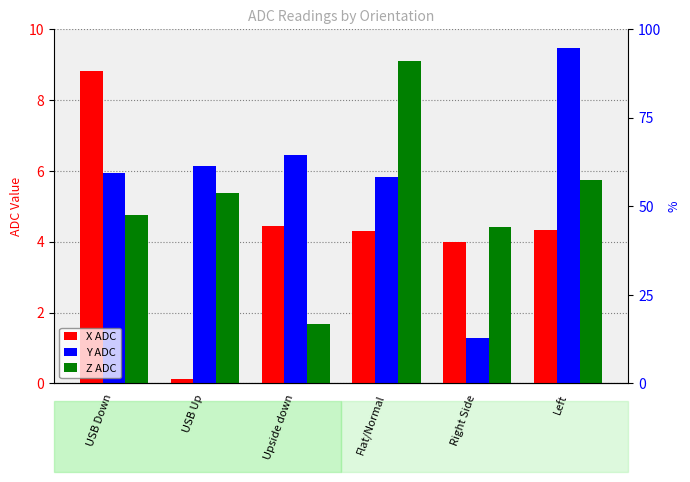

Which label corresponds to the largest value in the chart?

Left